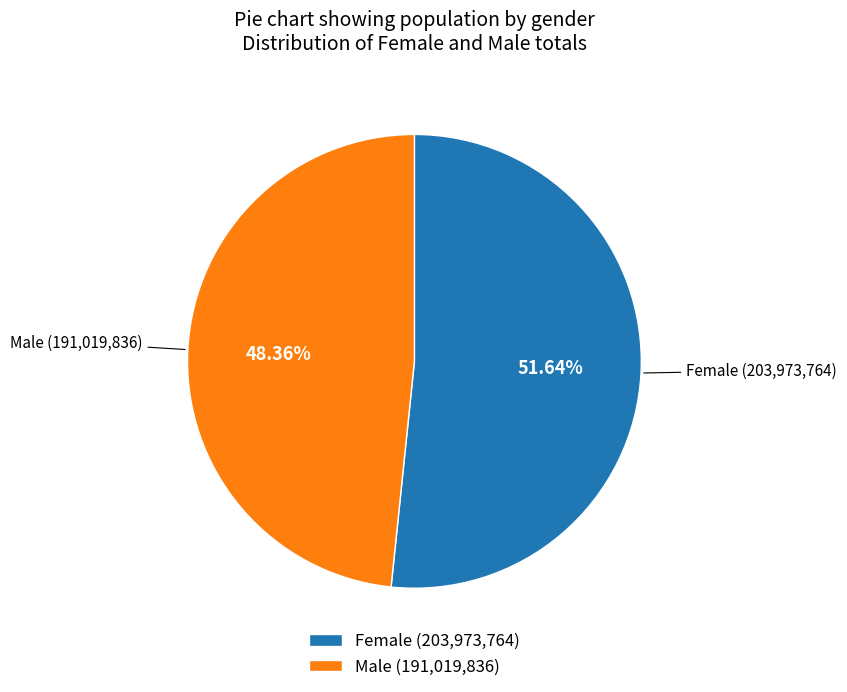

Does Male represent more than half of the total?

No